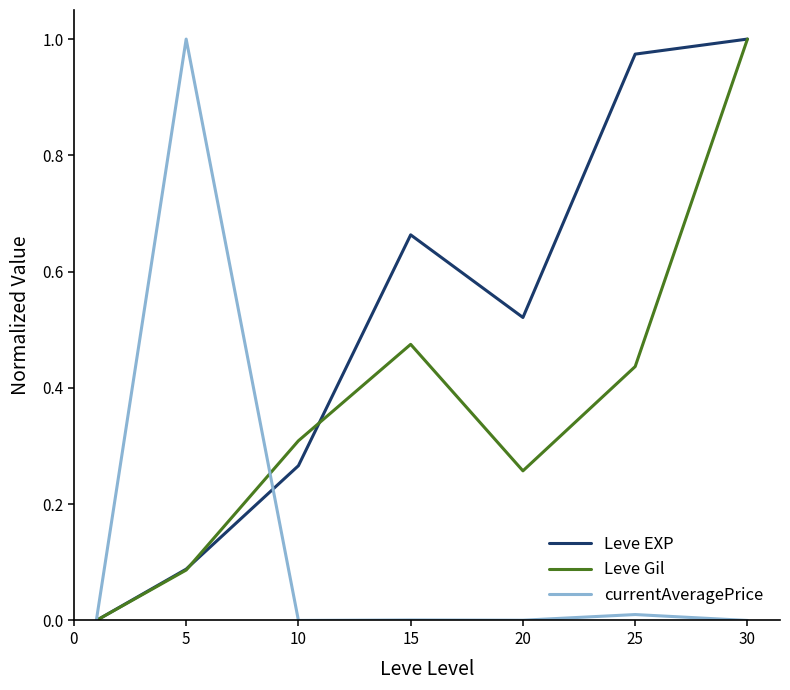

Rank the series by their average value, from highest to lowest.

Leve EXP, Leve Gil, currentAveragePrice